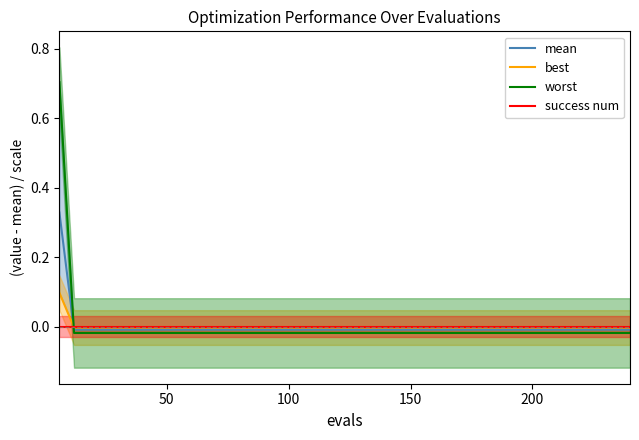

Reading right to left, what are all the values shown in this chart?

mean: -0.0	-0.0	-0.0	-0.0	-0.0	-0.0	-0.0	-0.0	-0.0	-0.0	-0.0	-0.0	-0.0	-0.0	-0.0	-0.0	-0.0	-0.0	-0.0	-0.0	-0.0	-0.0	-0.0	-0.0	-0.0	-0.0	-0.0	-0.0	-0.0	-0.0	-0.0	-0.0	-0.0	-0.0	-0.0	-0.0	-0.0	-0.0	-0.0	0.3
best: -0.0	-0.0	-0.0	-0.0	-0.0	-0.0	-0.0	-0.0	-0.0	-0.0	-0.0	-0.0	-0.0	-0.0	-0.0	-0.0	-0.0	-0.0	-0.0	-0.0	-0.0	-0.0	-0.0	-0.0	-0.0	-0.0	-0.0	-0.0	-0.0	-0.0	-0.0	-0.0	-0.0	-0.0	-0.0	-0.0	-0.0	-0.0	-0.0	0.1
worst: -0.0	-0.0	-0.0	-0.0	-0.0	-0.0	-0.0	-0.0	-0.0	-0.0	-0.0	-0.0	-0.0	-0.0	-0.0	-0.0	-0.0	-0.0	-0.0	-0.0	-0.0	-0.0	-0.0	-0.0	-0.0	-0.0	-0.0	-0.0	-0.0	-0.0	-0.0	-0.0	-0.0	-0.0	-0.0	-0.0	-0.0	-0.0	-0.0	0.7
success num: 0.0	0.0	0.0	0.0	0.0	0.0	0.0	0.0	0.0	0.0	0.0	0.0	0.0	0.0	0.0	0.0	0.0	0.0	0.0	0.0	0.0	0.0	0.0	0.0	0.0	0.0	0.0	0.0	0.0	0.0	0.0	0.0	0.0	0.0	0.0	0.0	0.0	0.0	0.0	0.0